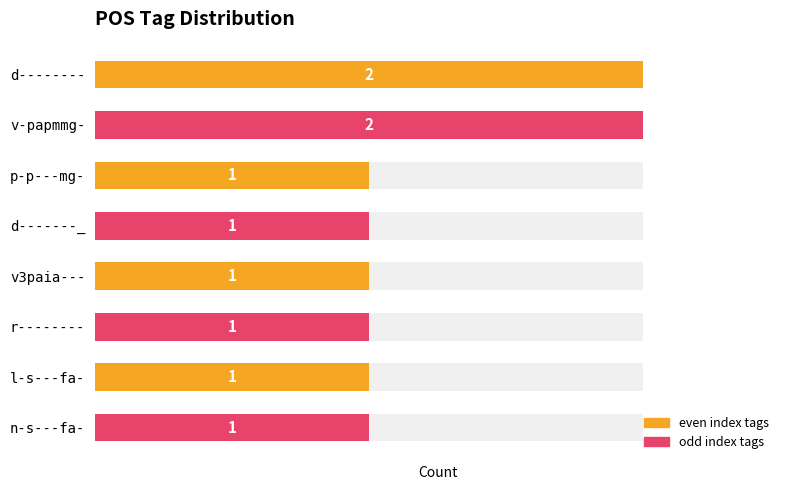

The value at n-s---fa- is 1. True or false?

False